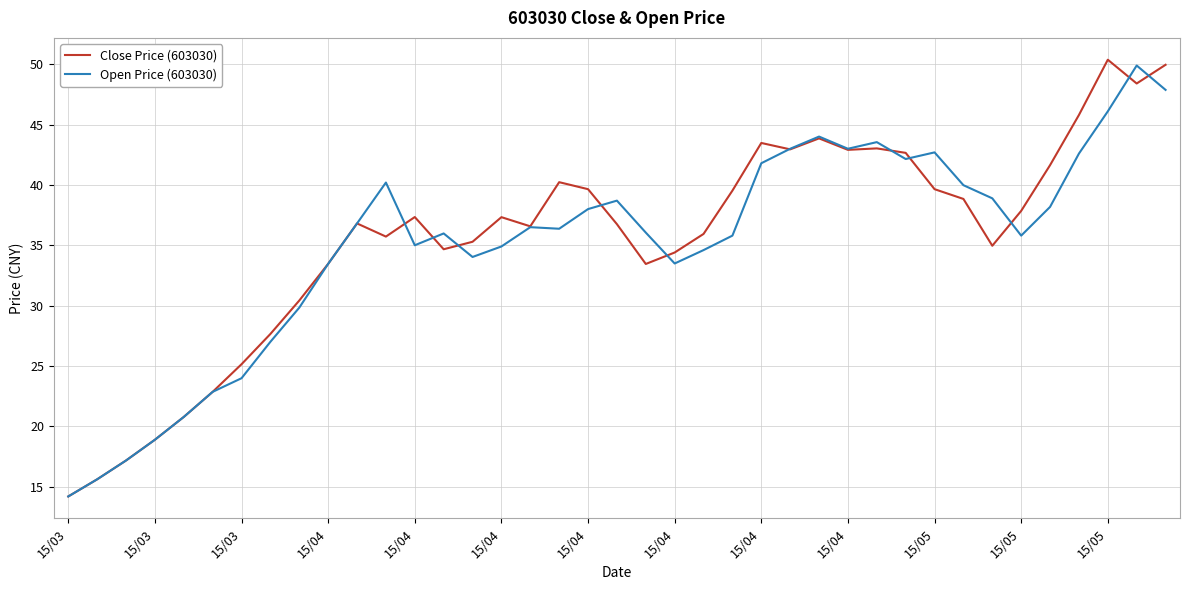

What is the greatest value displayed?

50.4